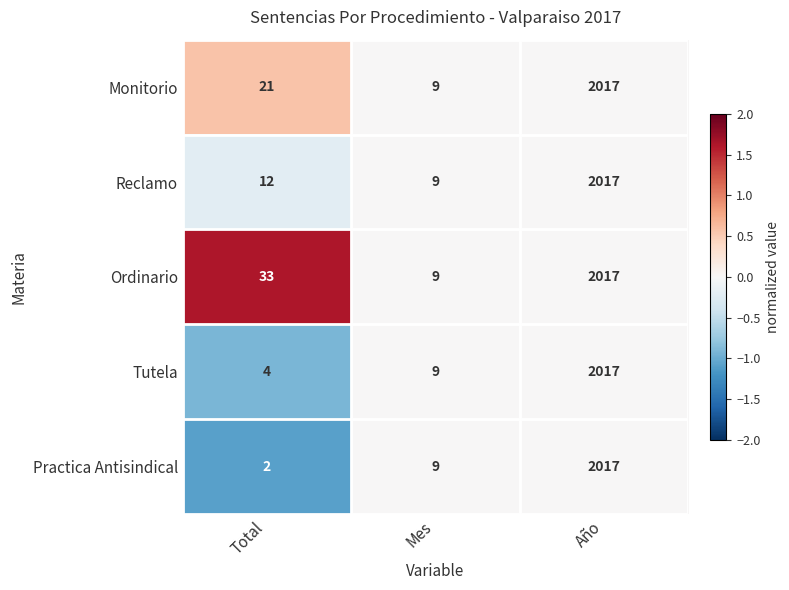

What is the difference between the maximum and minimum values in the Tutela series?

2013